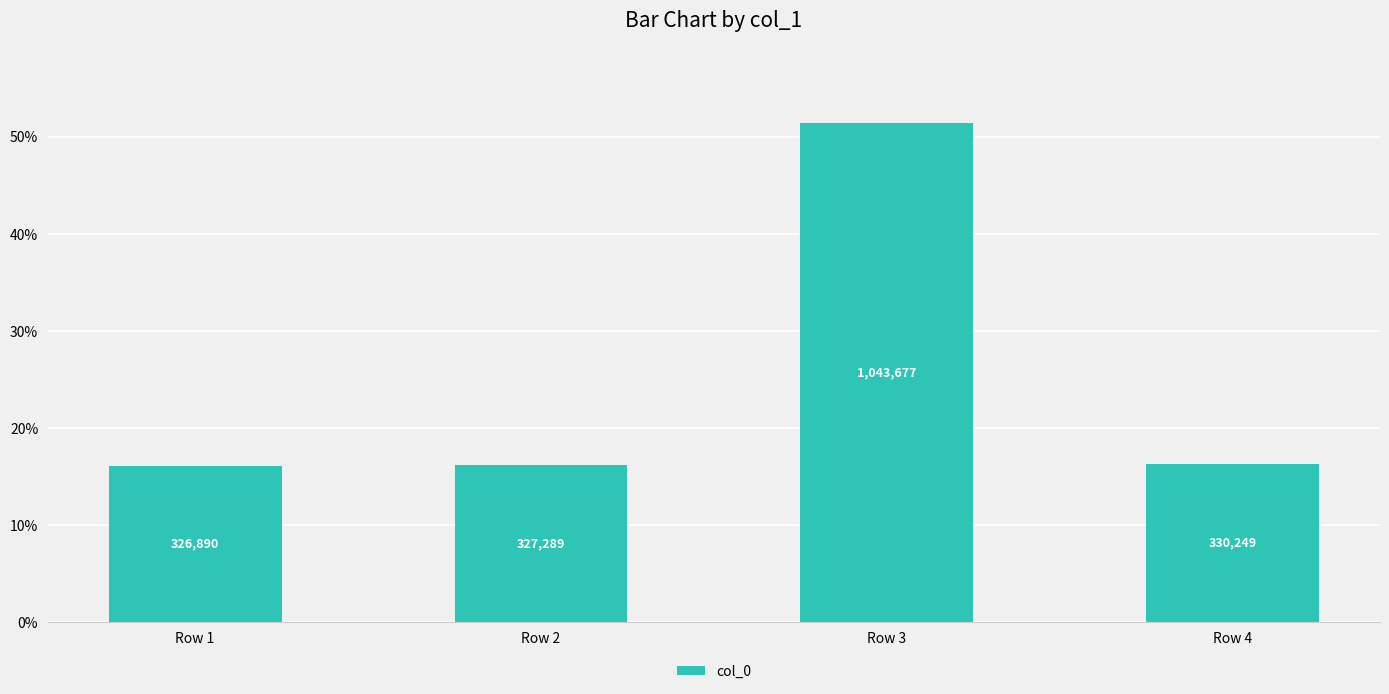

Does the chart contain any negative values?

No